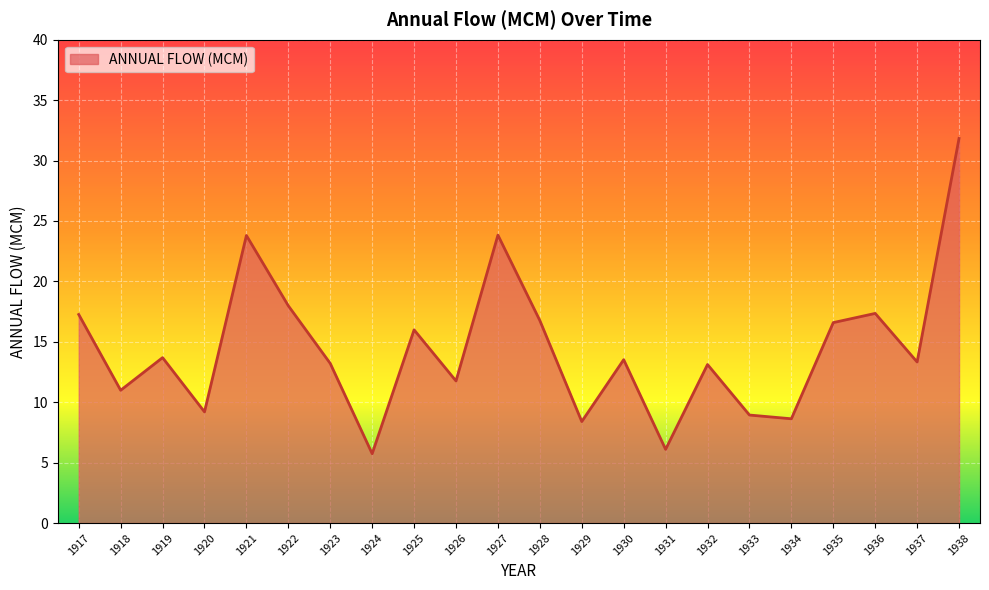

What value does the data have at 1935?

16.6